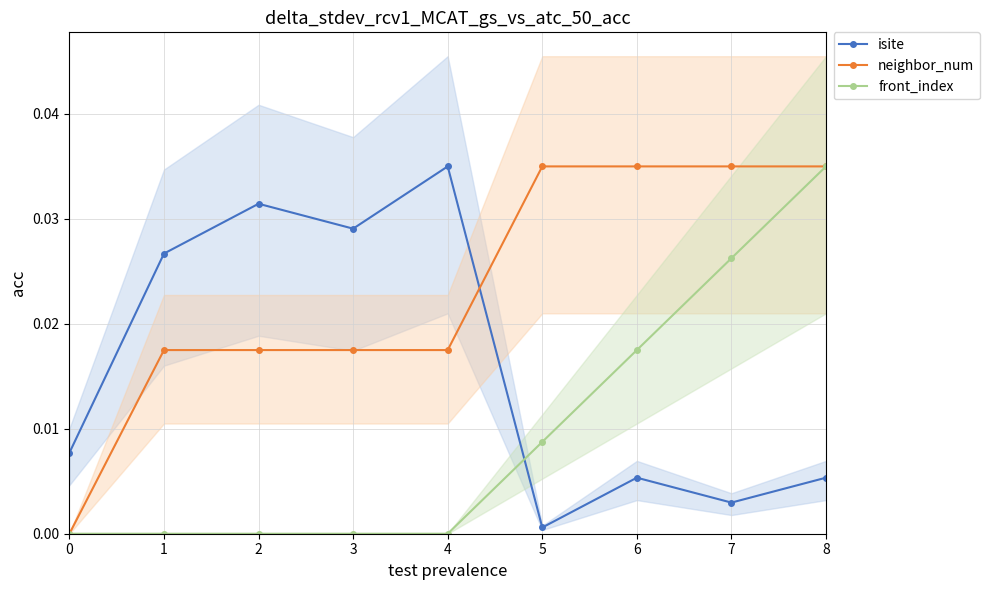

Which category has the highest value across all series?

4